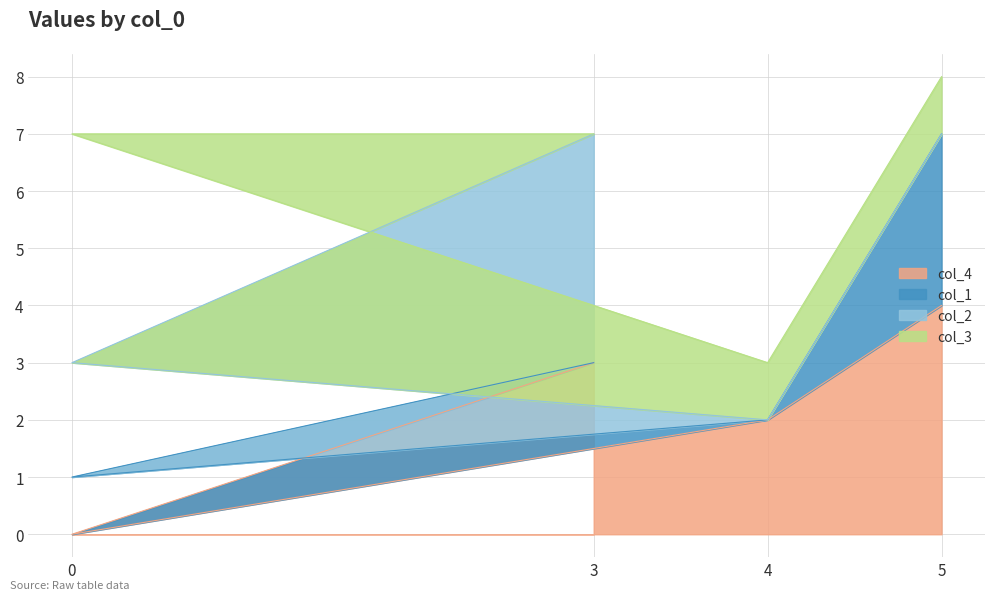

The col_4 series shows 0 at 0. True or false?

True